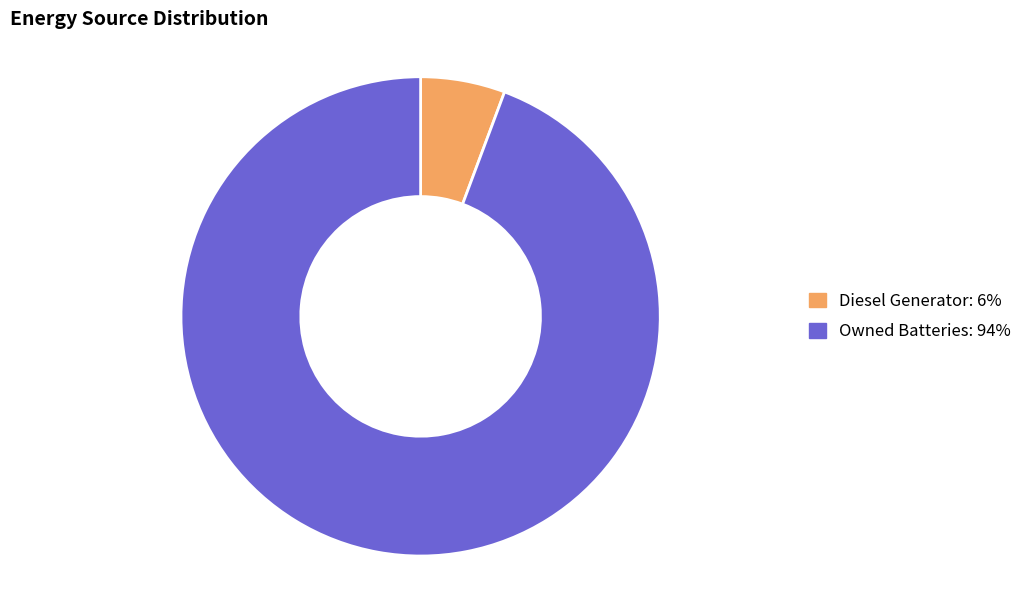

Is there any slice that represents more than half of the pie?

Yes